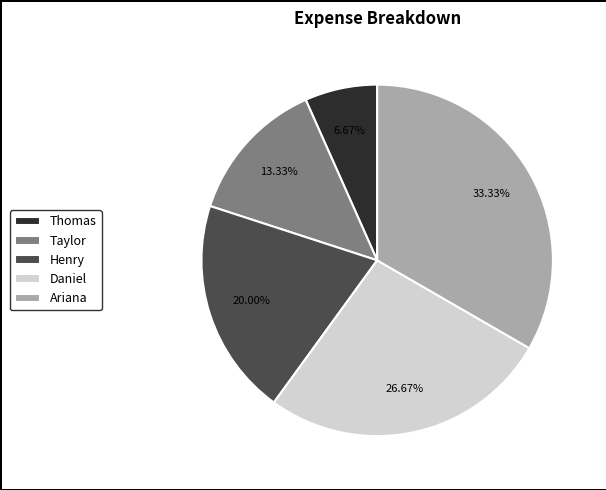

The Taylor slice represents 13% of the pie. True or false?

True